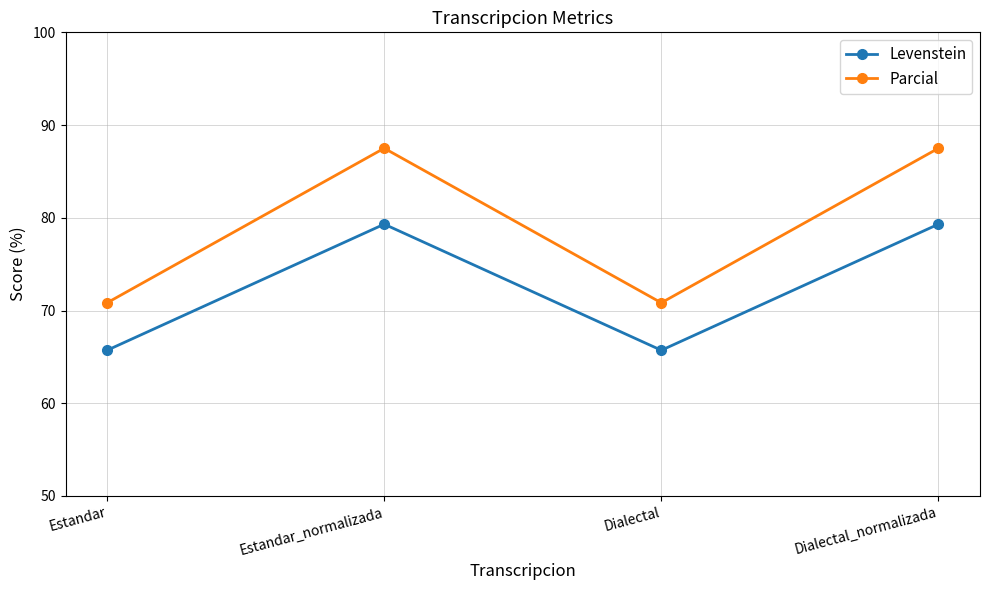

Reading left to right, what are all the values shown in this chart?

Levenstein: 65.7	79.3	65.7	79.3
Parcial: 70.8	87.5	70.8	87.5